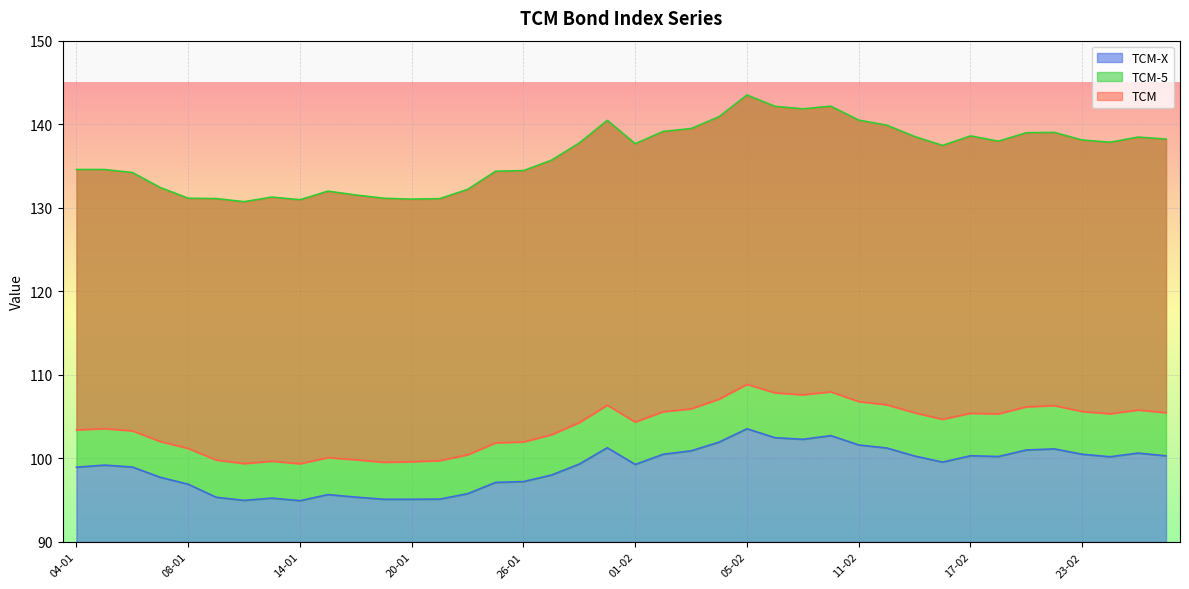

What position from the left is 12-02?

30